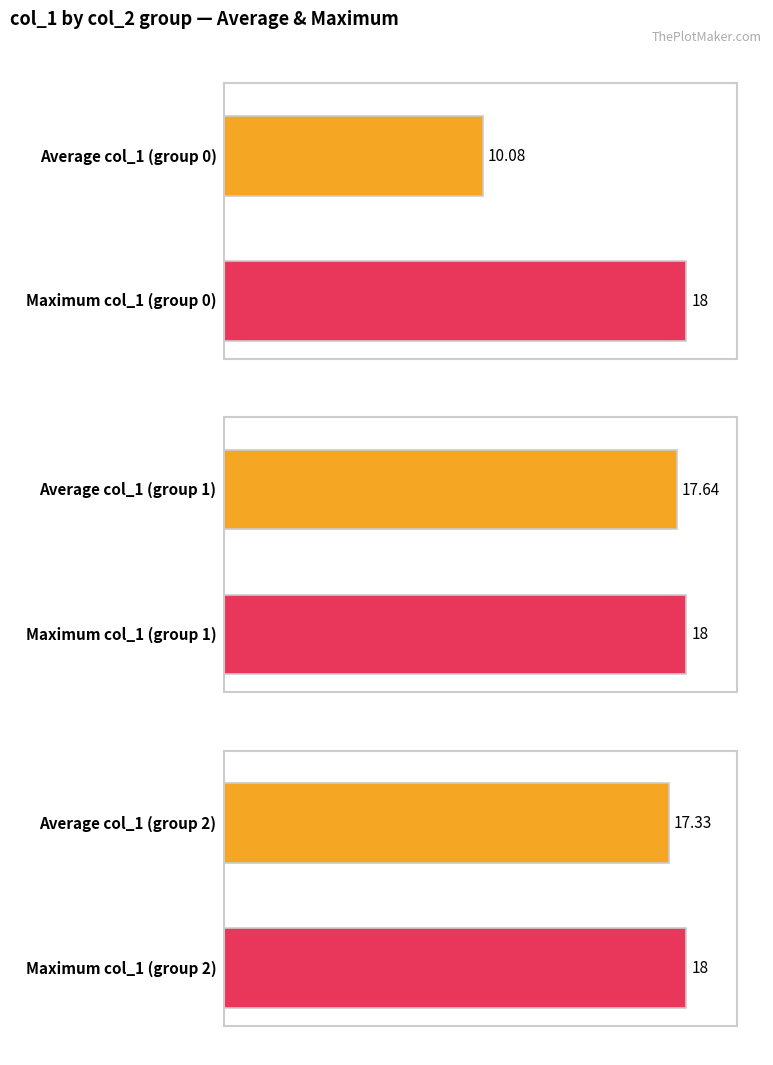

Which category has the highest value across all series?

2